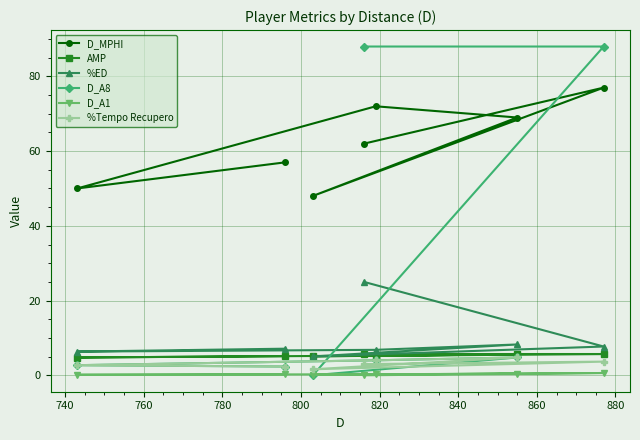

What is the lowest value of the D_MPHI series?

48.0